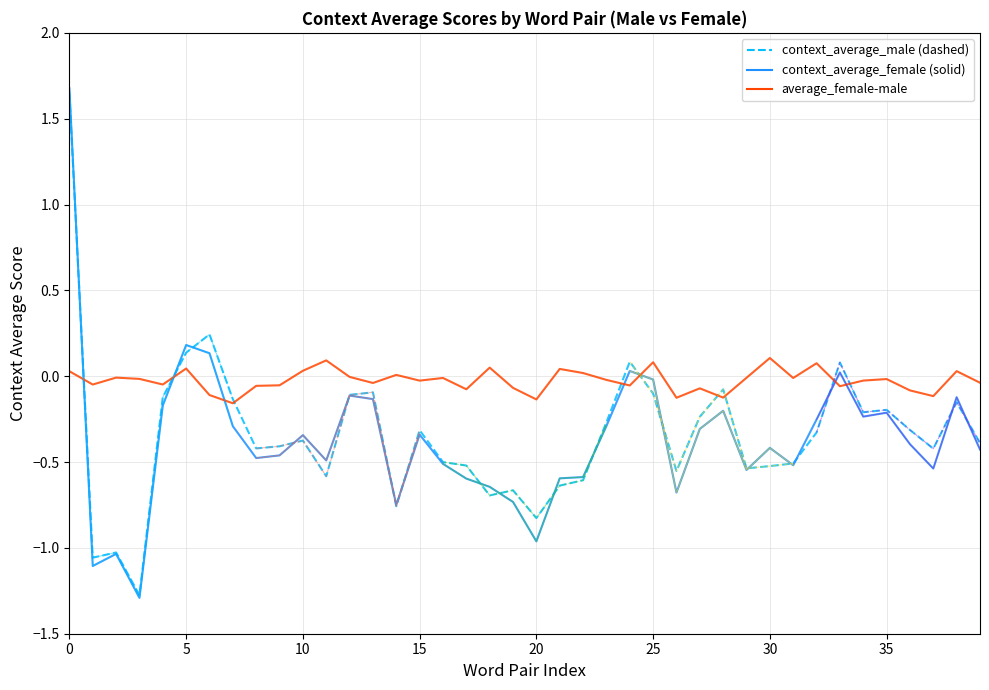

Where is context_average_male nearest to the value 0?

28